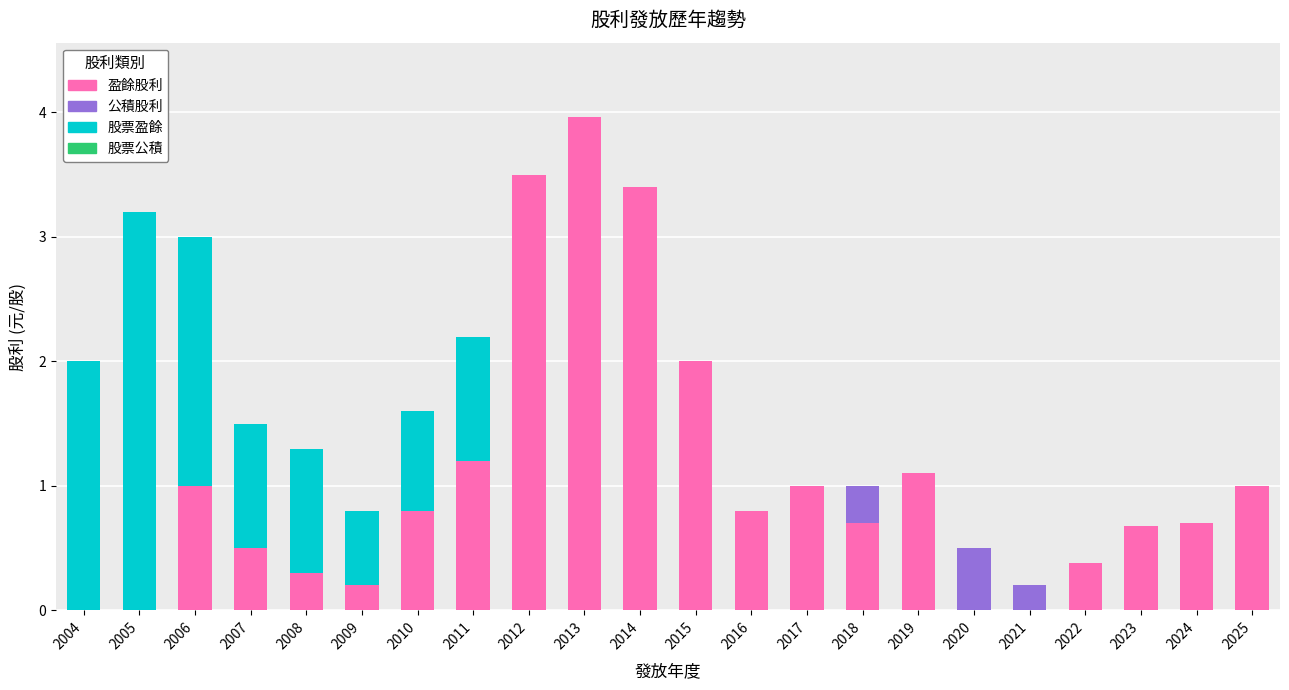

How many categories are shown in the chart?

22